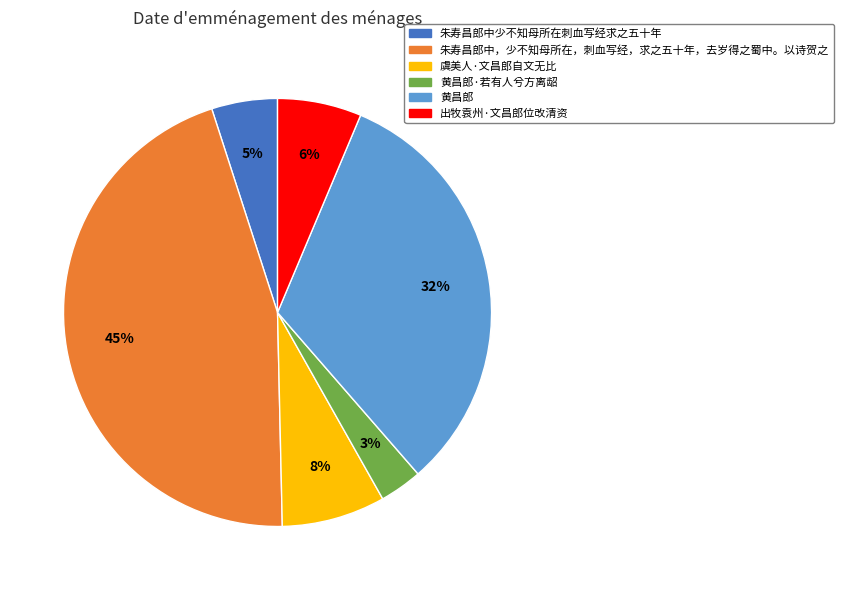

Does 朱寿昌郎中，少不知母所在，刺血写经，求之五十年，去岁得之蜀中。以诗贺之 represent more than half of the total?

No